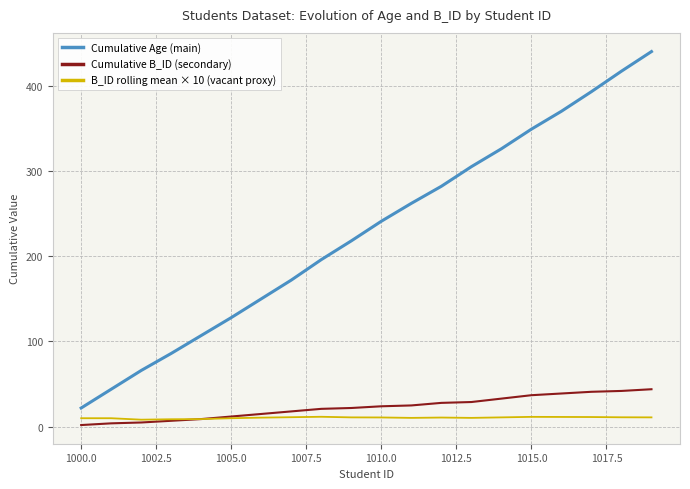

What is the greatest value displayed?

440.0